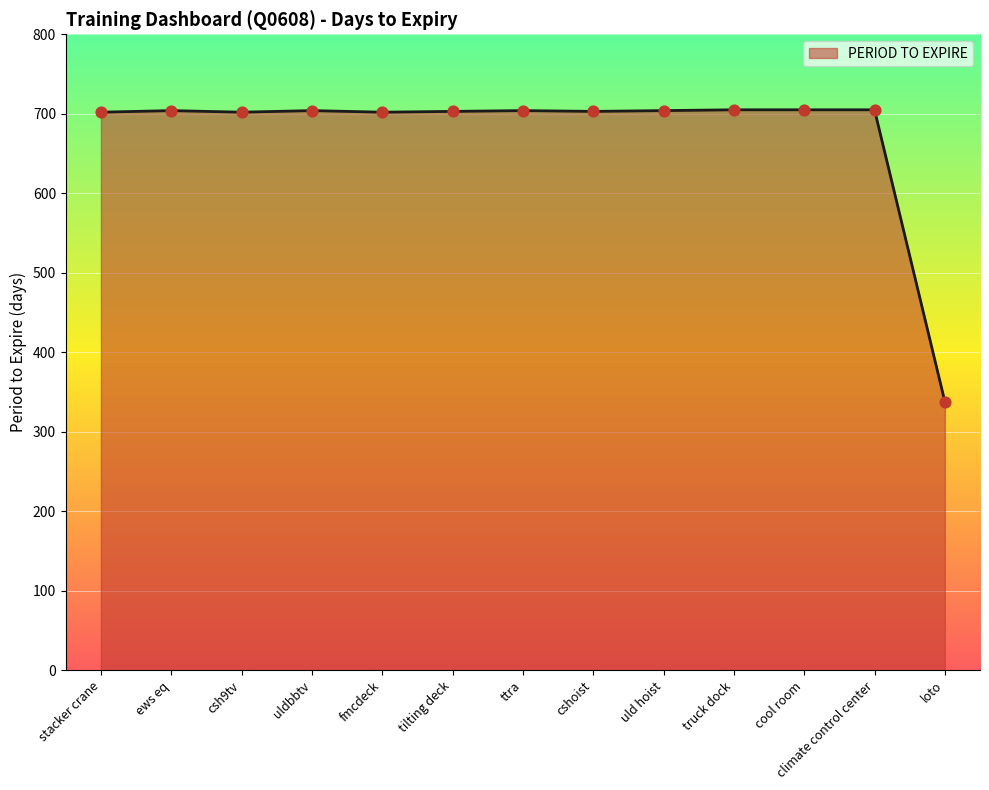

What is the change in value from cool room to loto?

-367